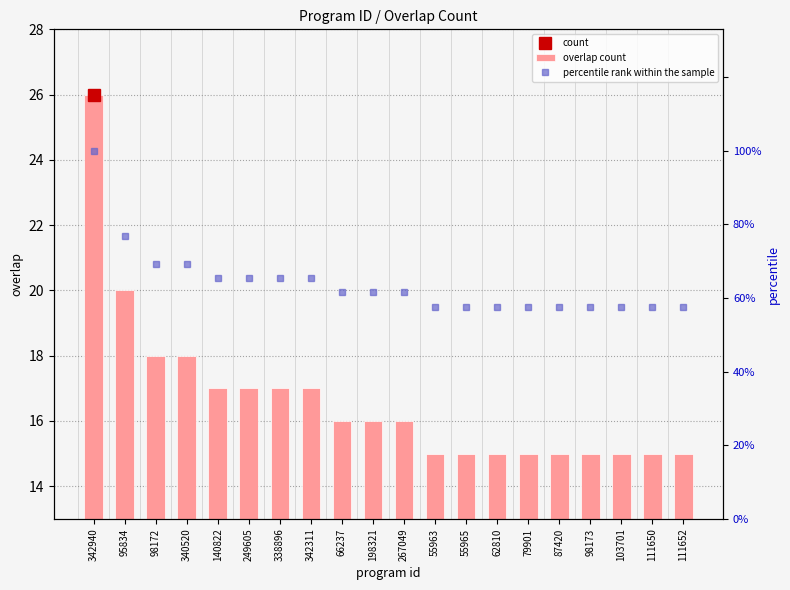

What is the approximate value of overlap count at 111650?

15.0